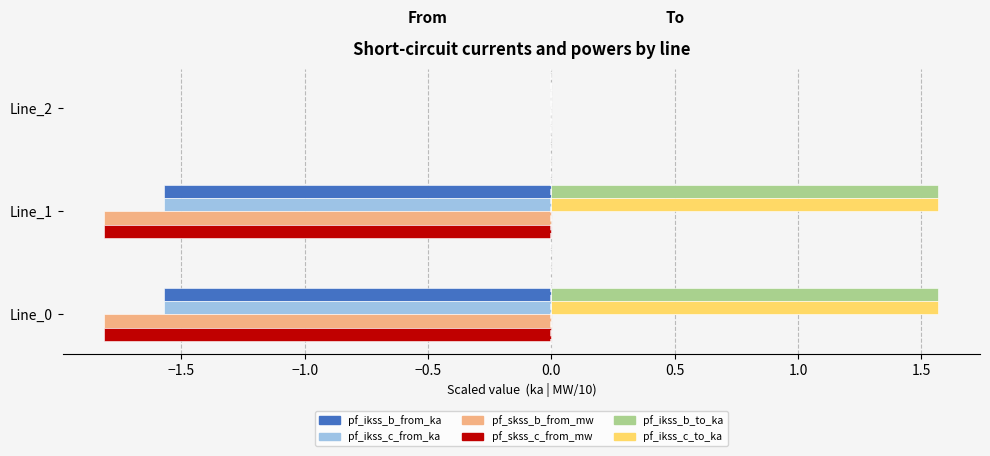

What are all the series names shown in the legend?

pf_ikss_b_from_ka, pf_ikss_c_from_ka, pf_skss_b_from_mw, pf_skss_c_from_mw, pf_ikss_b_to_ka, pf_ikss_c_to_ka